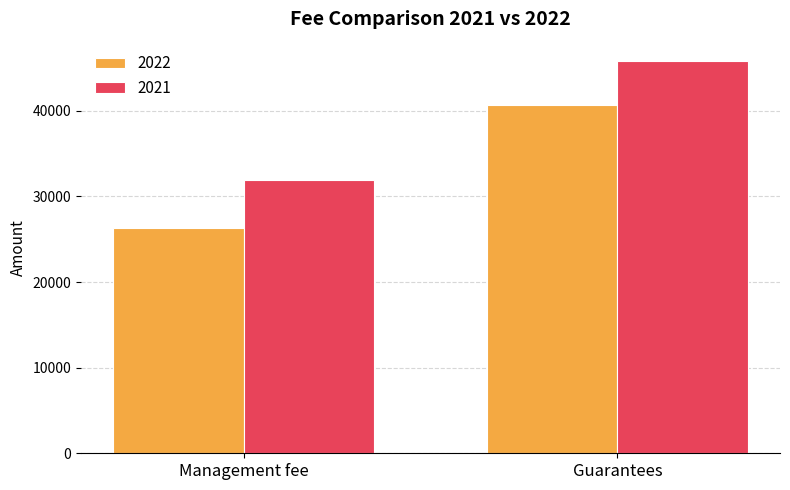

What is the label of the 2nd bar from the right?

Management fee